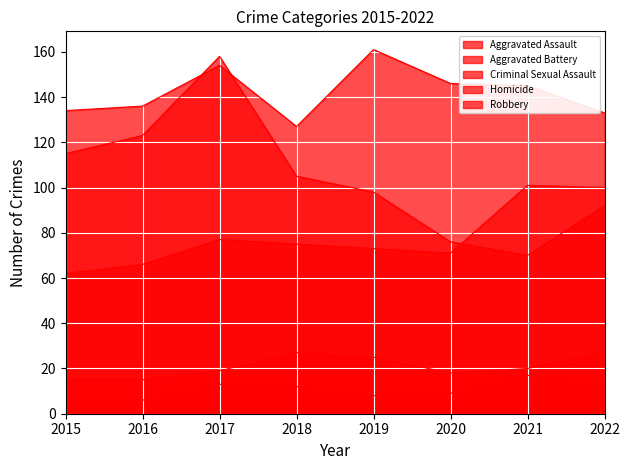

Count the number of data series in this chart.

5